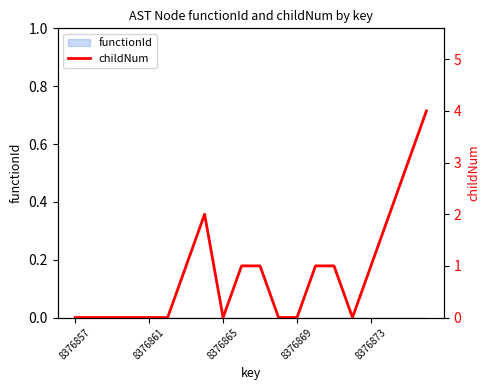

Reading left to right, list all the values displayed in this chart.

0	0	0	0	0	0	1	2	0	1	1	0	0	1	1	0	1	2	3	4